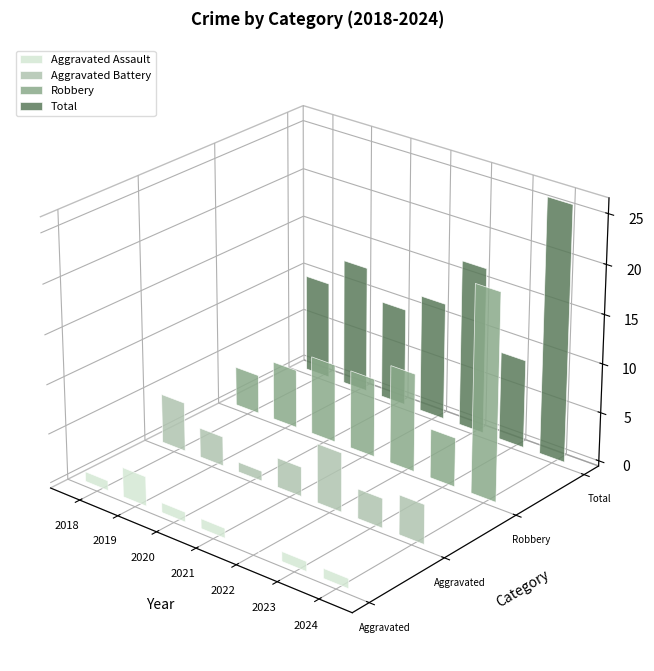

What is the value of the Robbery bar at the 7th from the left?

21